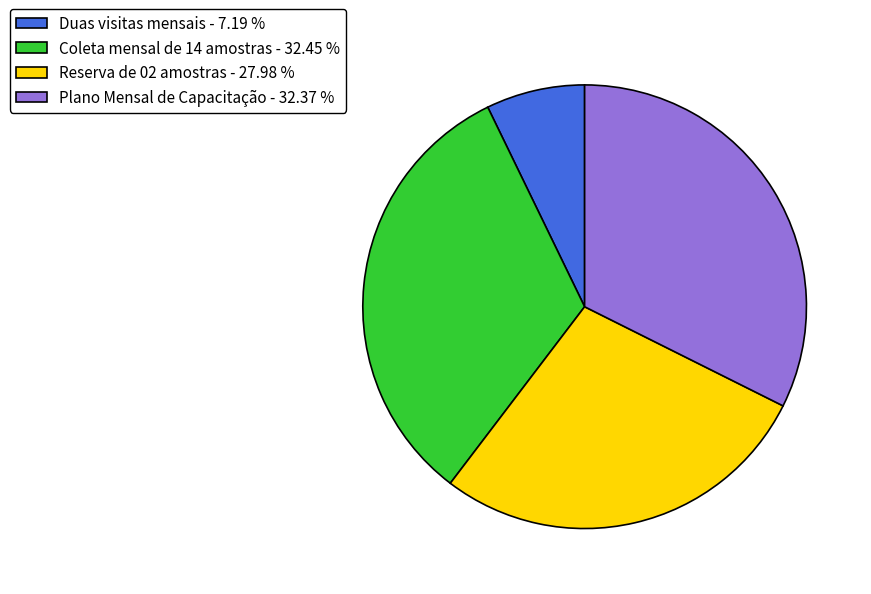

Does any single category account for the majority?

No